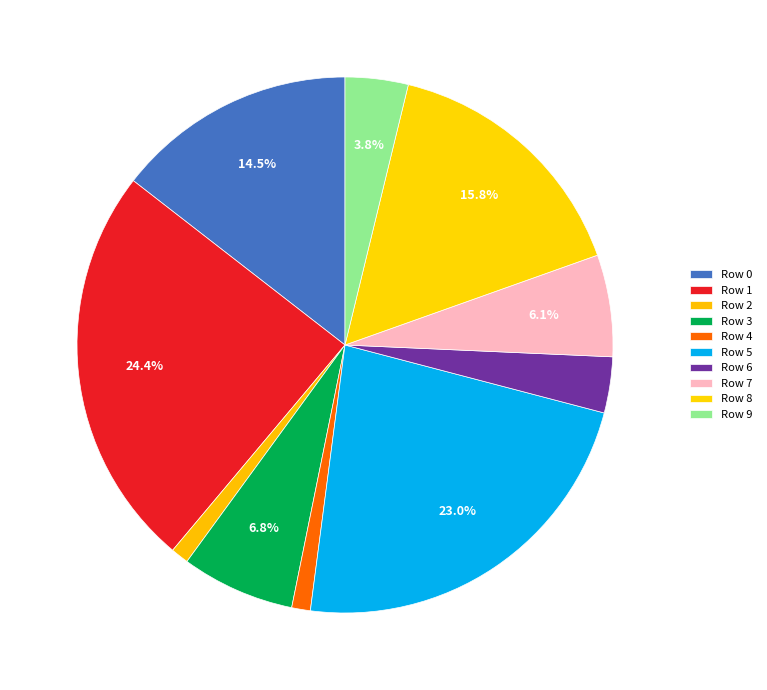

Does any single category account for the majority?

No